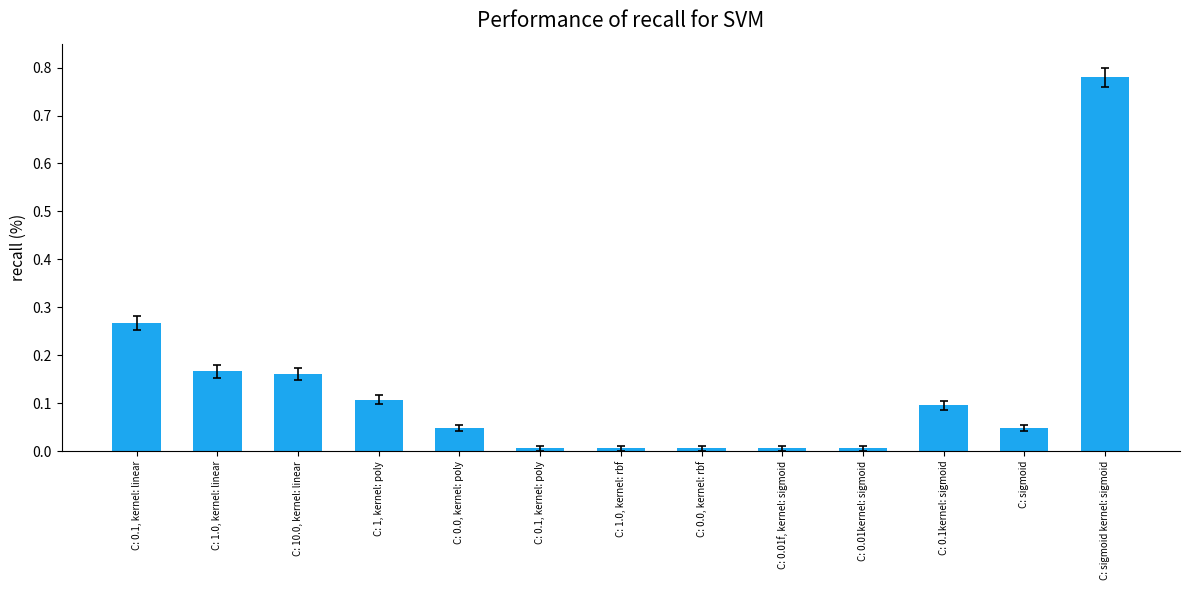

At which category does the chart reach its peak across all series?

C: sigmoid kernel: sigmoid